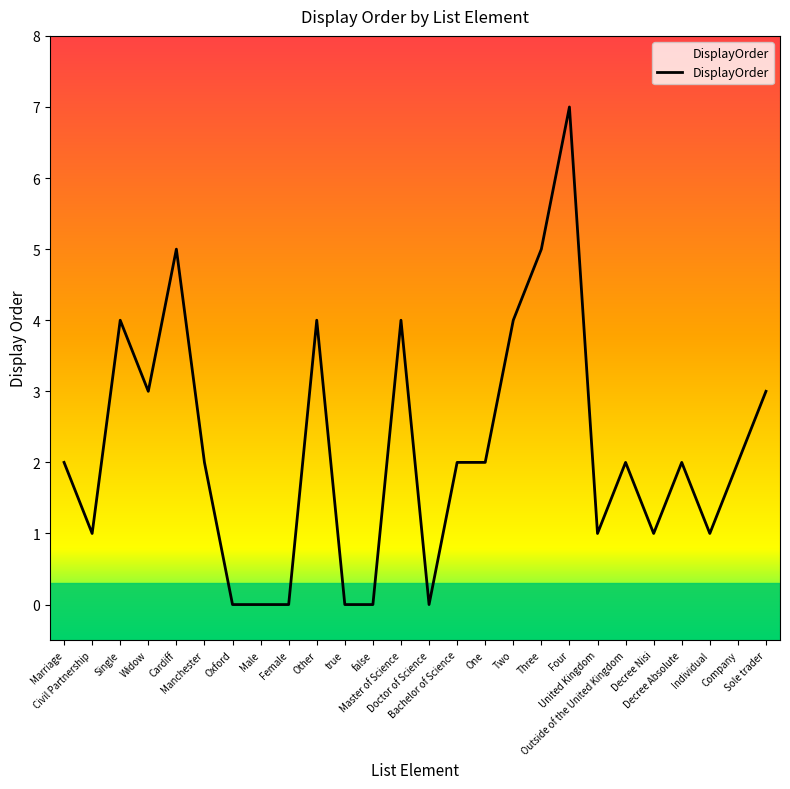

What is the difference between the maximum and minimum values?

7